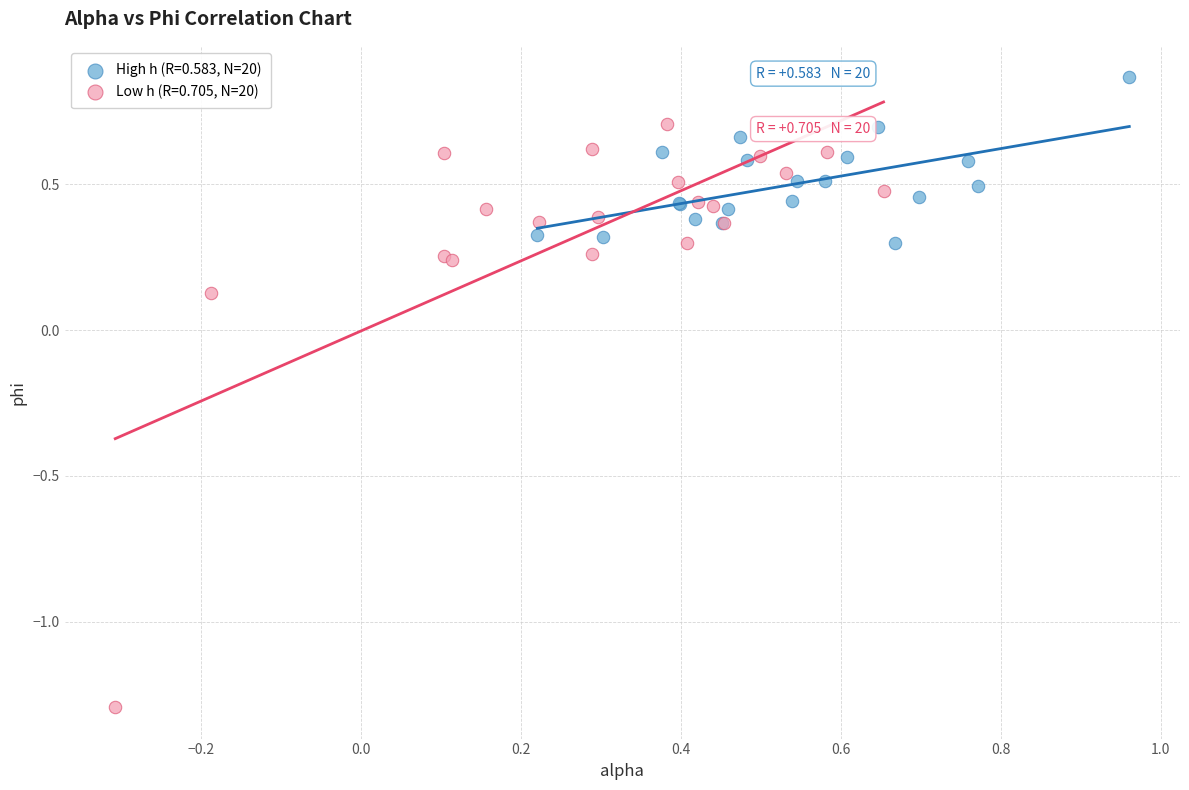

Which series reaches the minimum Y coordinate?

Low h (R=0.705, N=20)